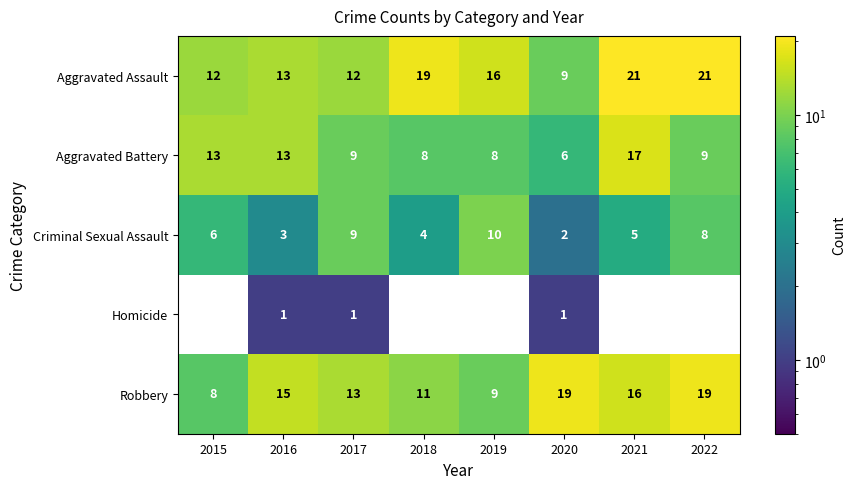

Which category has the highest value in the Criminal Sexual Assault series?

2019